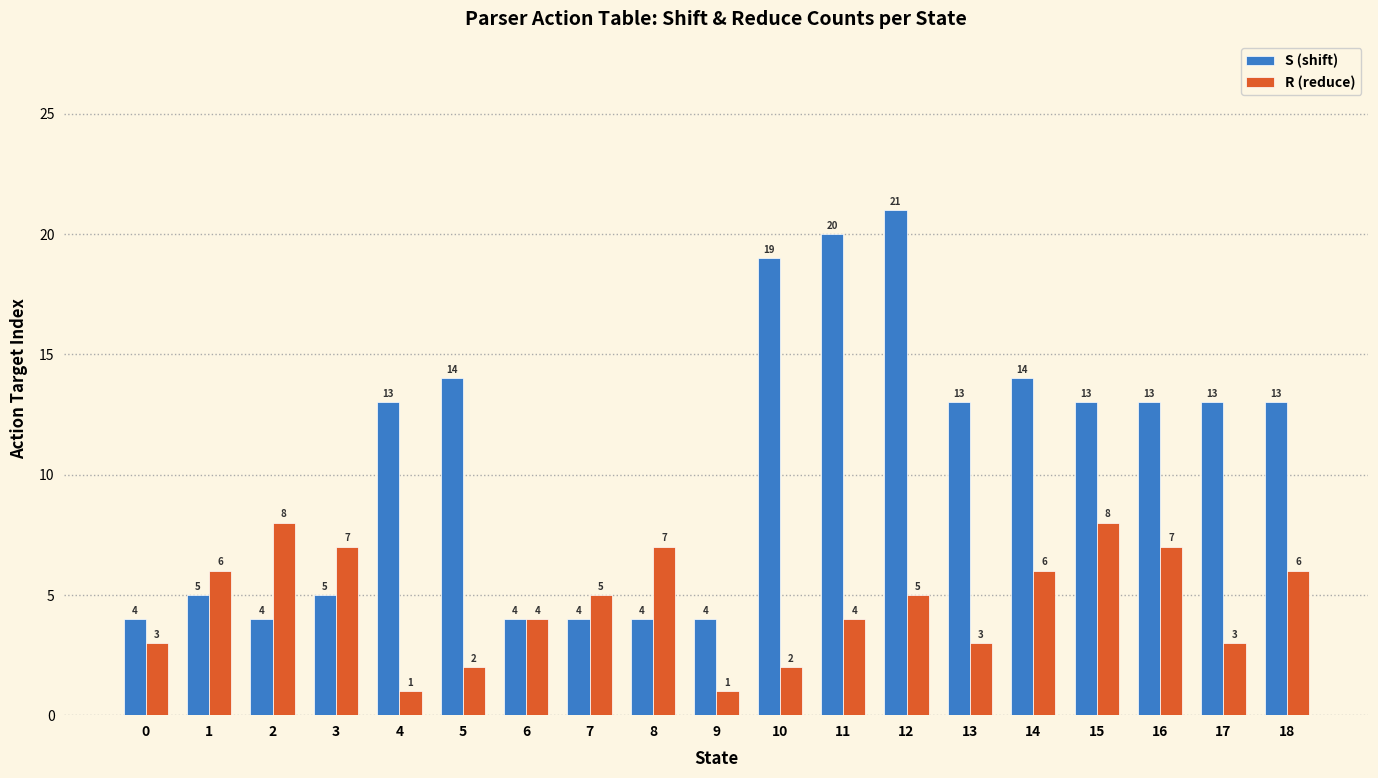

At which category is the sum across all series the highest?

12